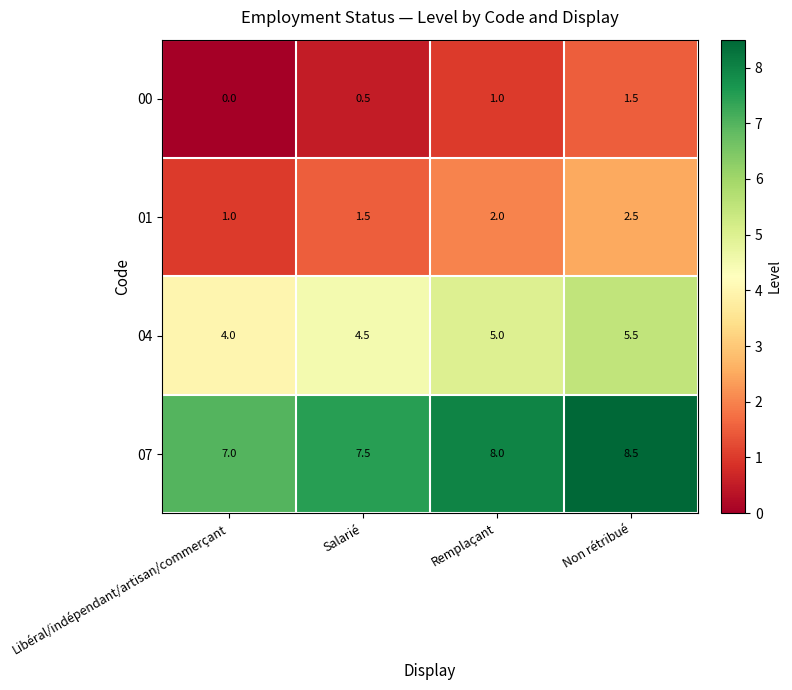

Reading right to left, extract all data points from this chart.

00: Non rétribué=1.5	Remplaçant=1.0	Salarié=0.5	Libéral/indépendant/artisan/commerçant=0.0
01: Non rétribué=2.5	Remplaçant=2.0	Salarié=1.5	Libéral/indépendant/artisan/commerçant=1.0
04: Non rétribué=5.5	Remplaçant=5.0	Salarié=4.5	Libéral/indépendant/artisan/commerçant=4.0
07: Non rétribué=8.5	Remplaçant=8.0	Salarié=7.5	Libéral/indépendant/artisan/commerçant=7.0